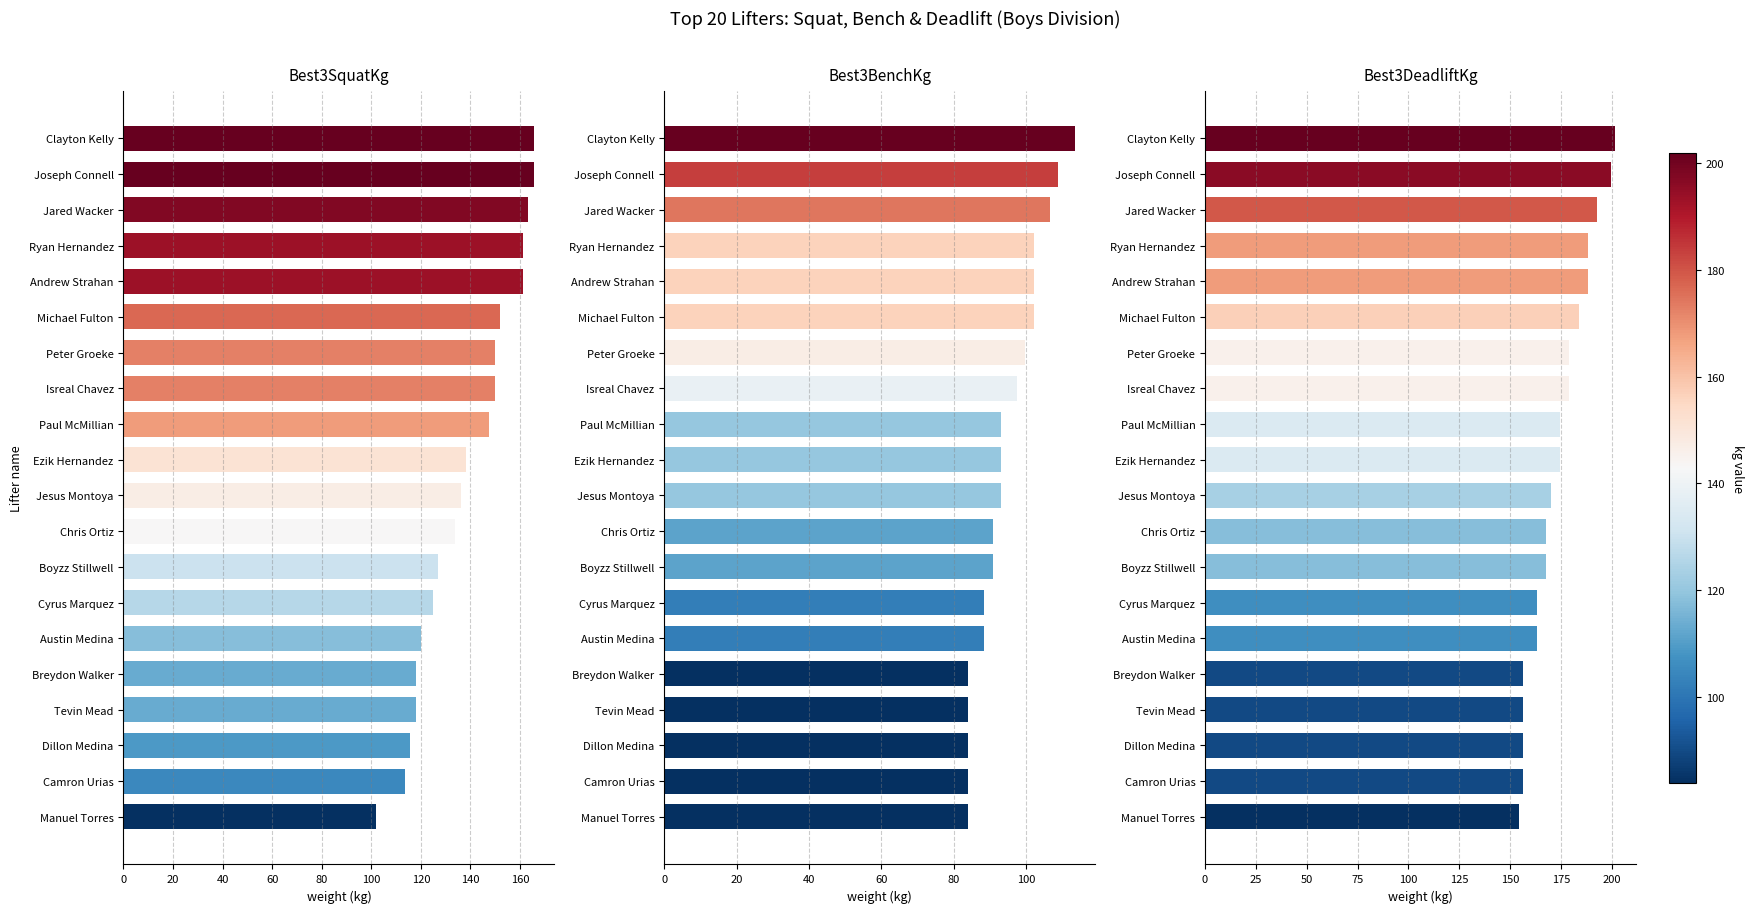

How many data points in Best3SquatKg are less than 138?

10